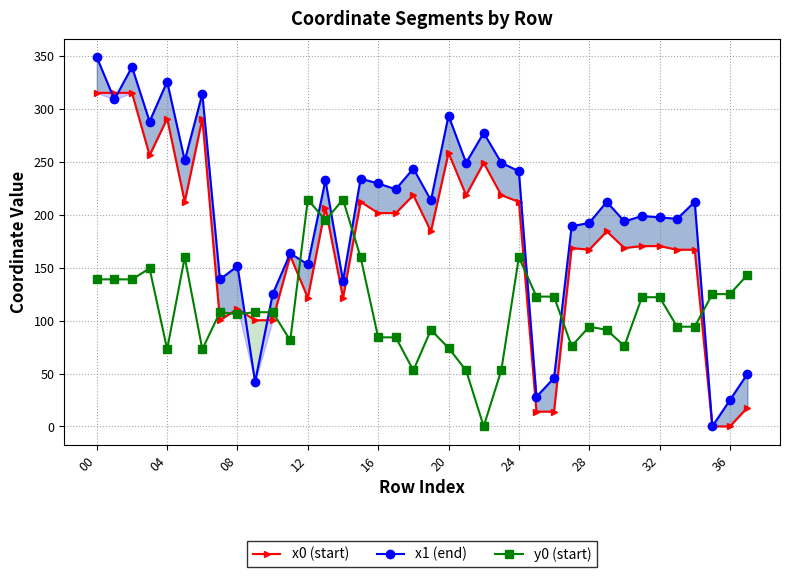

How many distinct data groups are displayed?

3